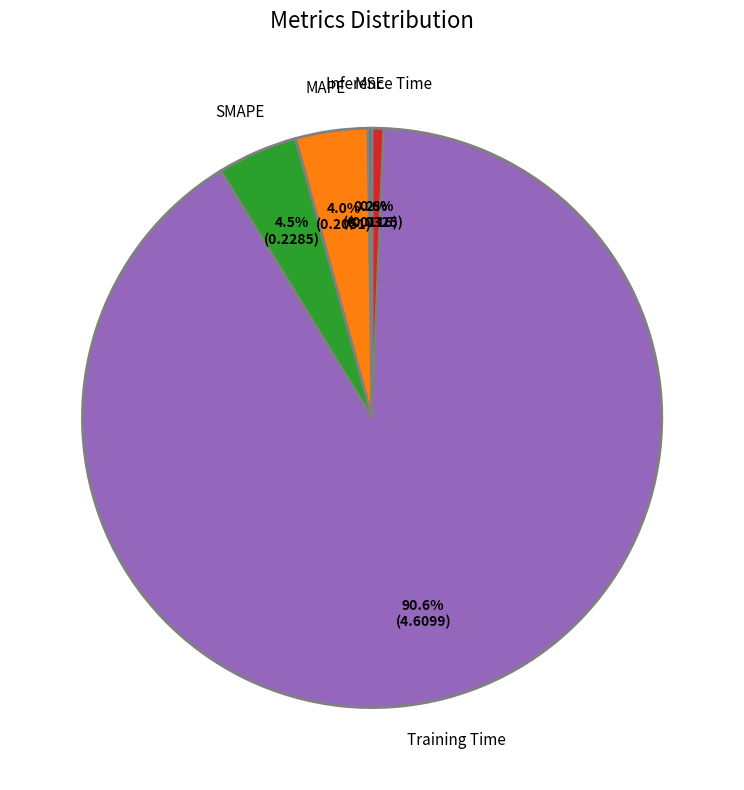

The Inference Time slice represents 12% of the pie. True or false?

False